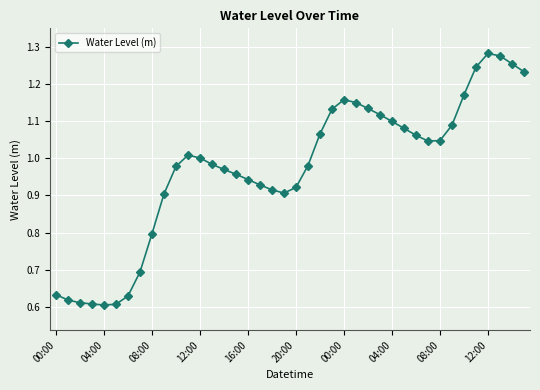

Does the chart have visible grid lines?

Yes